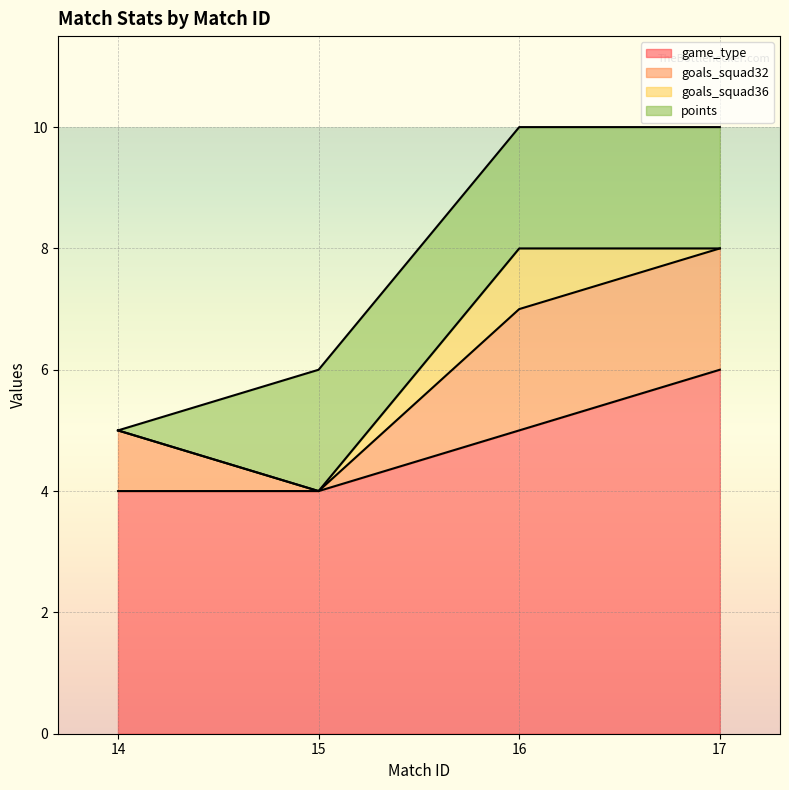

List the series in order of their peak value, highest first.

game_type, goals_squad32, points, goals_squad36